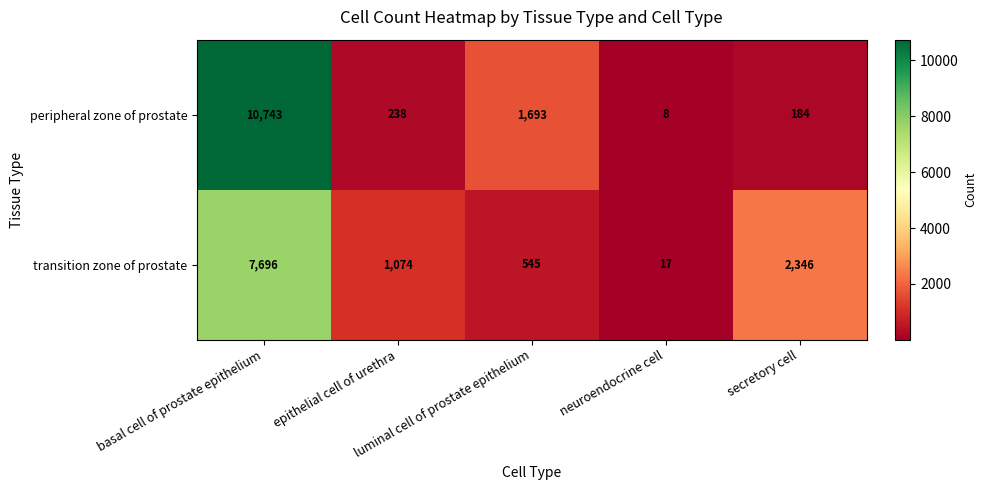

Which series has the largest total across all categories?

peripheral zone of prostate